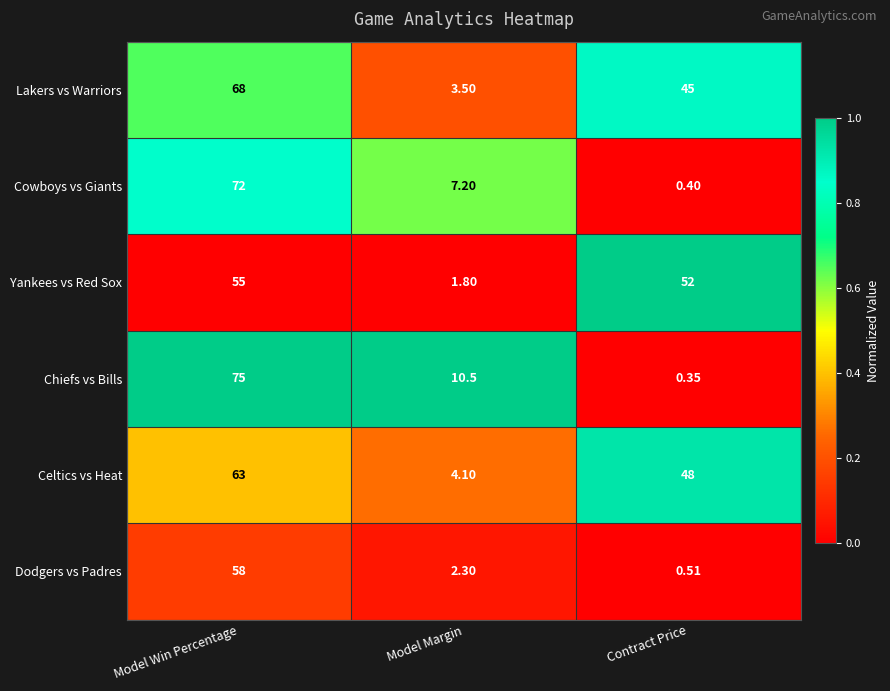

Which category has the lowest value in the Yankees vs Red Sox series?

Model Margin